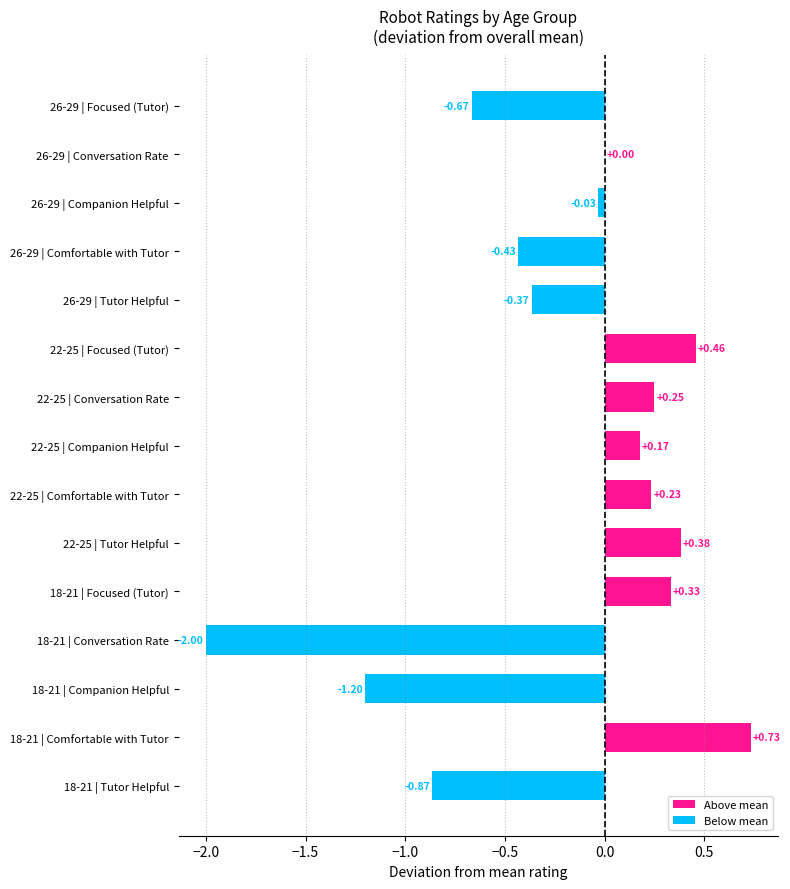

What is the change in value from 18-21 | Tutor Helpful to 26-29 | Companion Helpful?

+0.8